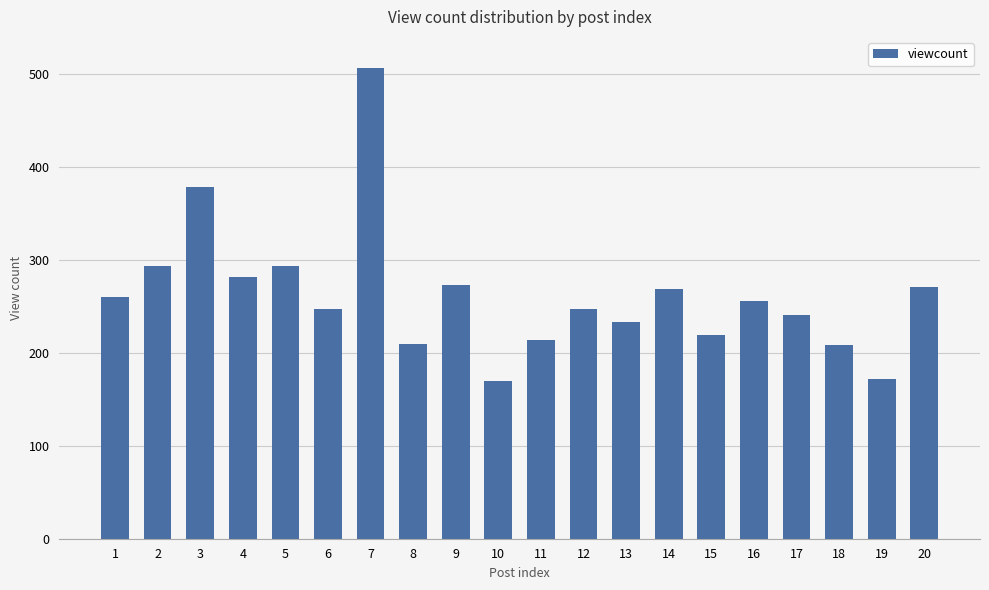

The value at 8 is 336. True or false?

False